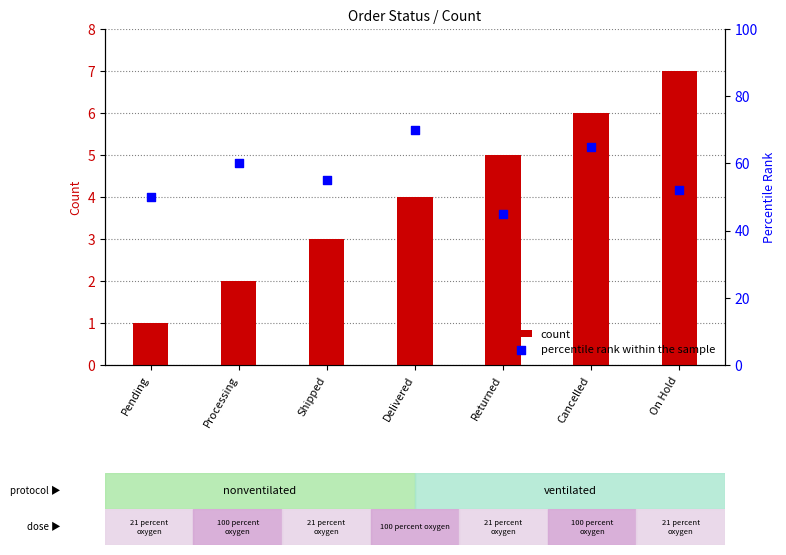

What are all the series names shown in the legend?

count, percentile rank within the sample